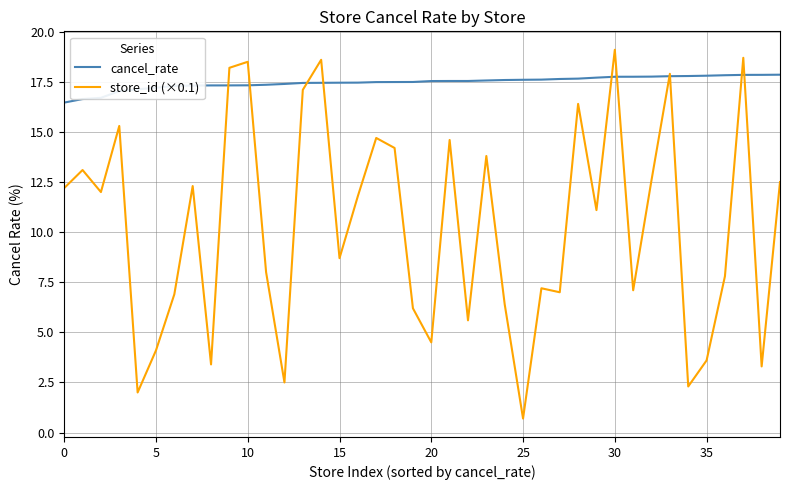

Which series has the largest total across all categories?

cancel_rate